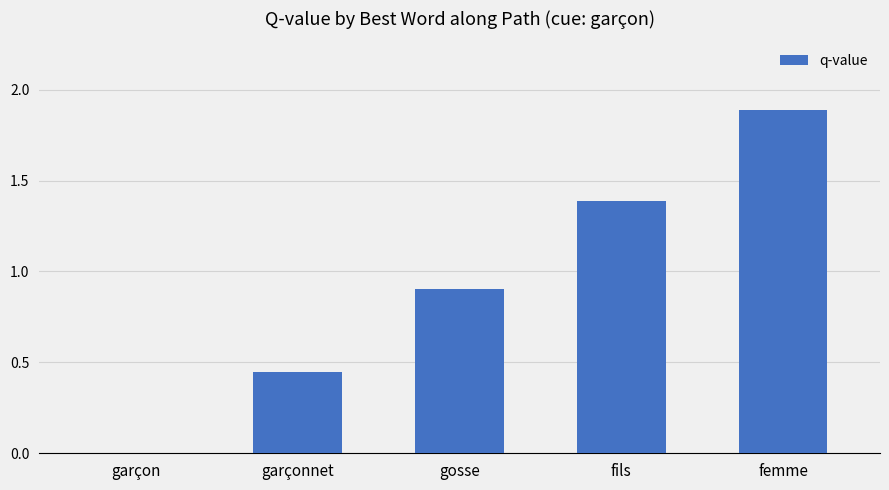

What is the change in value from garçon to gosse?

+0.9